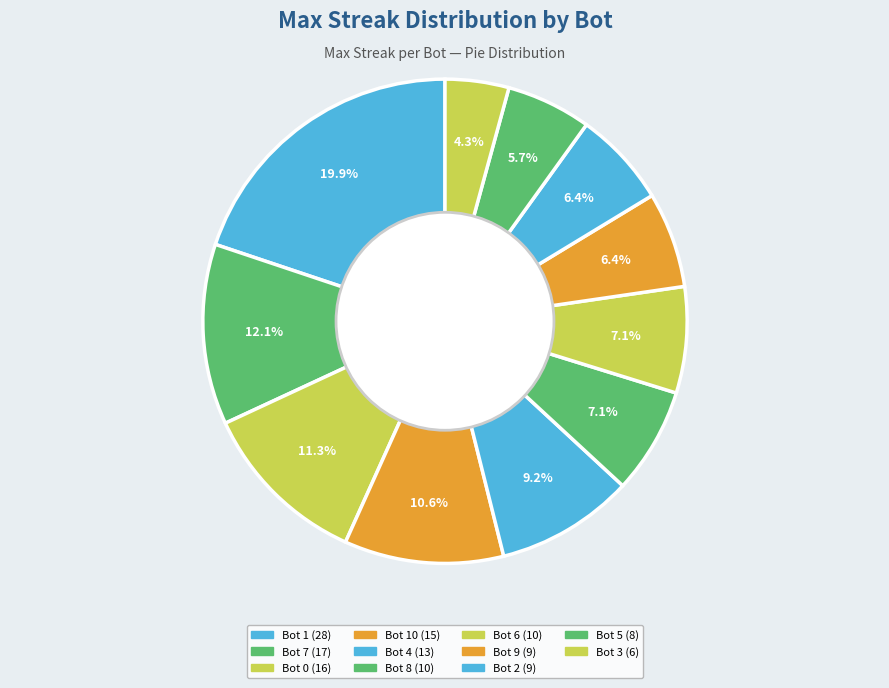

Rank the categories by value from lowest to highest.

Bot 3, Bot 5, Bot 9, Bot 2, Bot 8, Bot 6, Bot 4, Bot 10, Bot 0, Bot 7, Bot 1